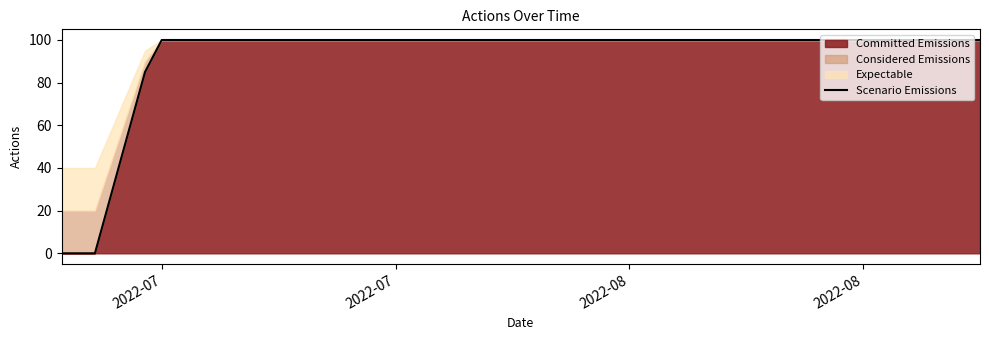

At which label is the value closest to 50?

2022-08